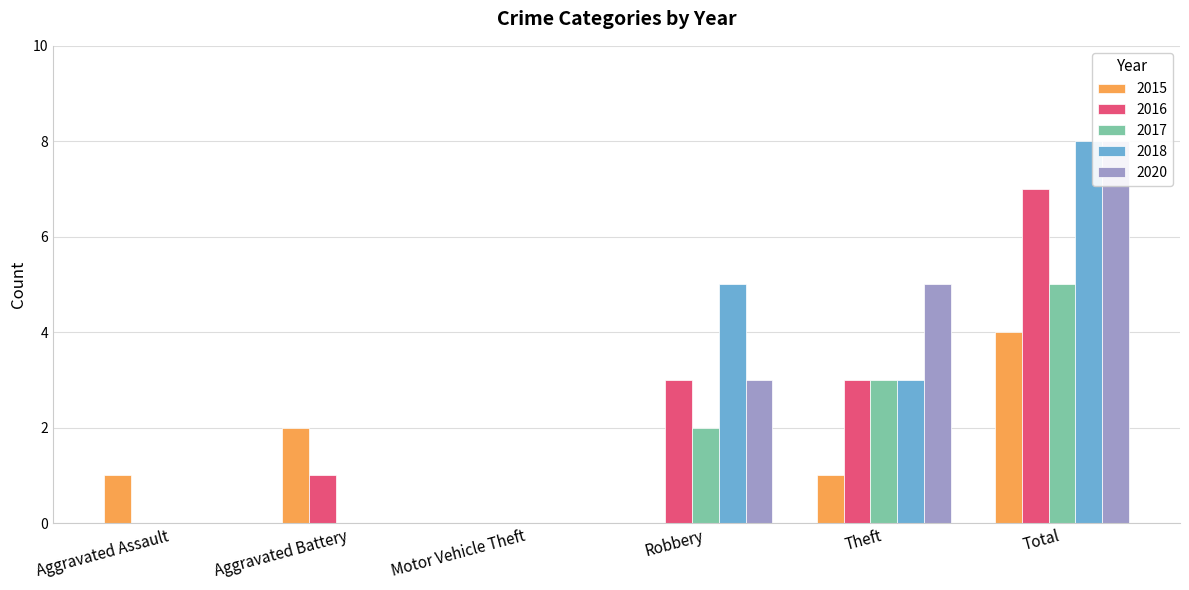

What position from the right is Motor Vehicle Theft?

4